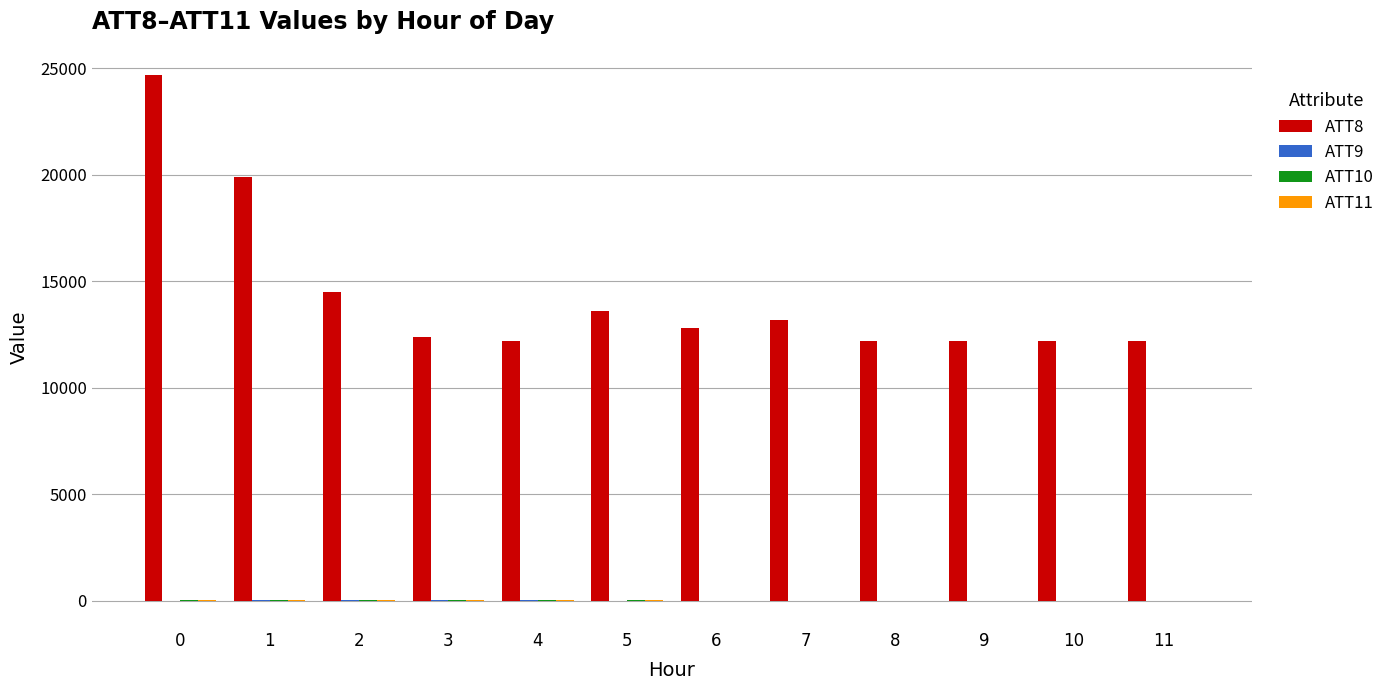

What is the maximum value shown in the chart?

24700.0